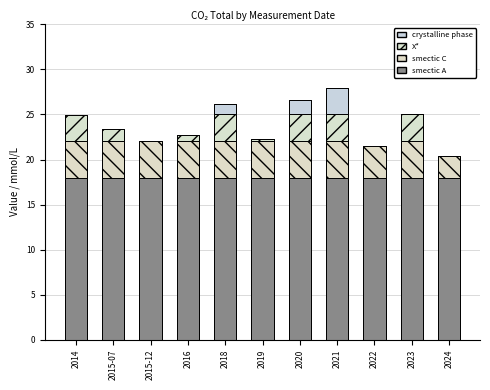

List the labels in order of value, smallest first.

2024, 2022, 2015-12, 2019, 2016, 2015-07, 2014, 2023, 2018, 2020, 2021